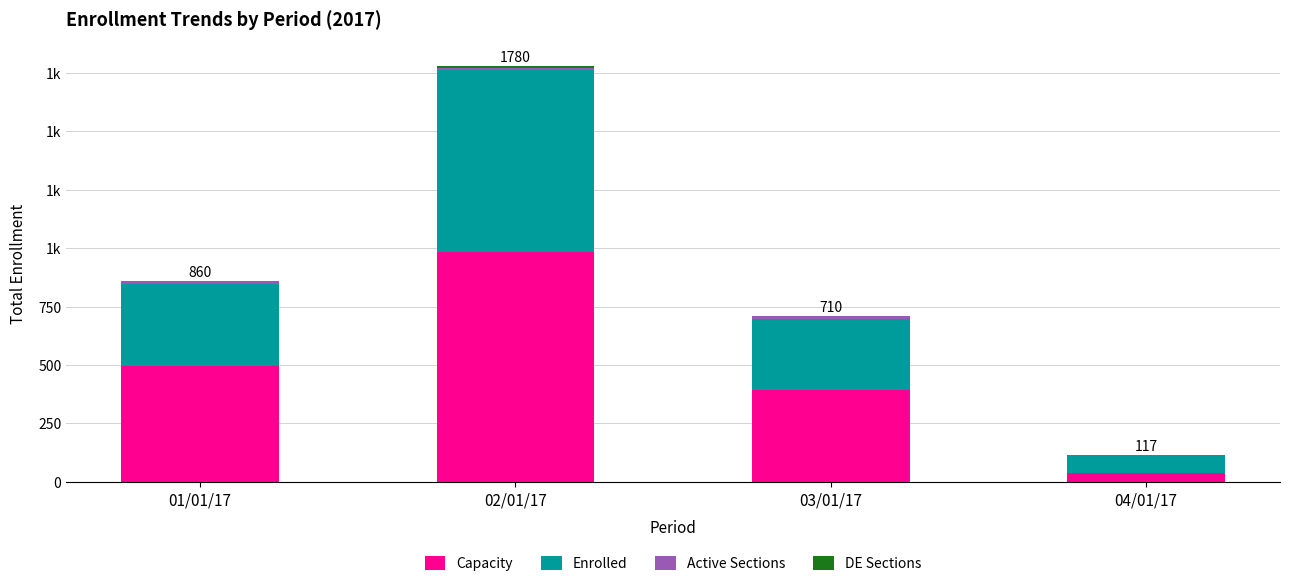

Are the bars horizontal?

No